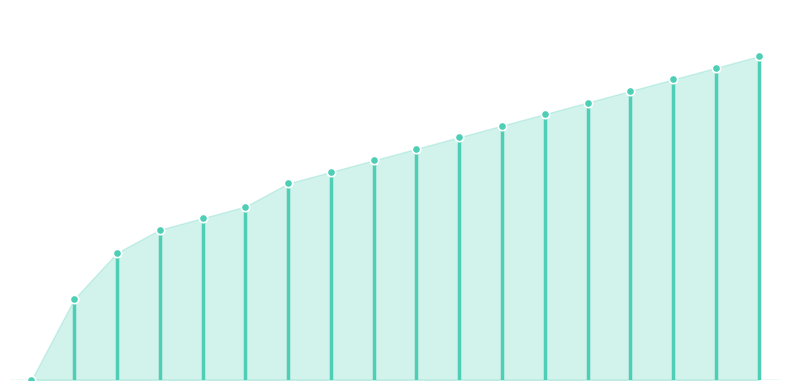

At which label is the value closest to 14?

1509459083